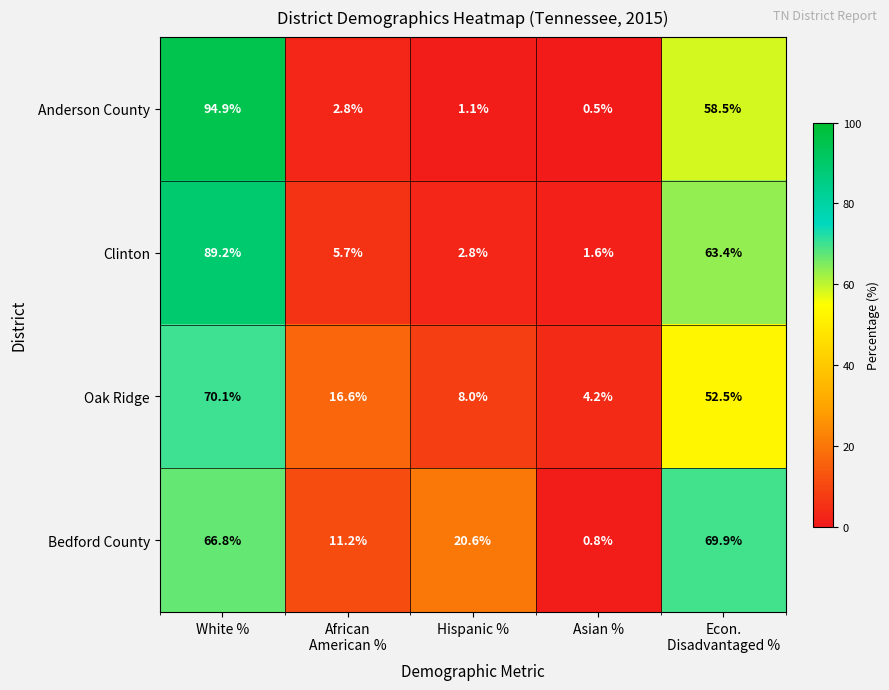

At Hispanic %, list the series in order from largest to smallest.

Bedford County, Oak Ridge, Clinton, Anderson County